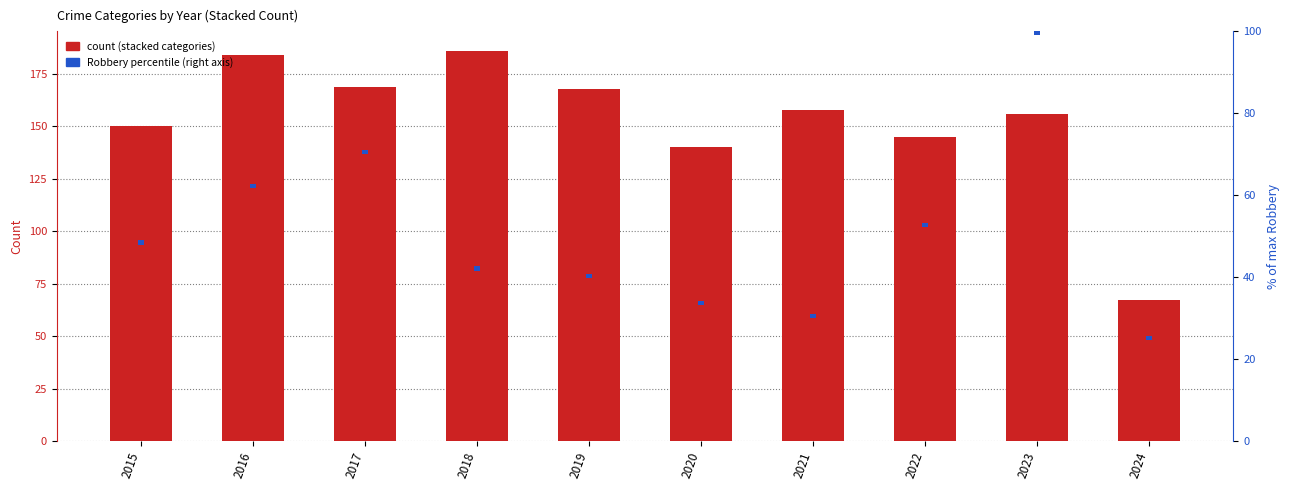

What is the difference between the maximum and minimum values in the Criminal Sexual Assault series?

26